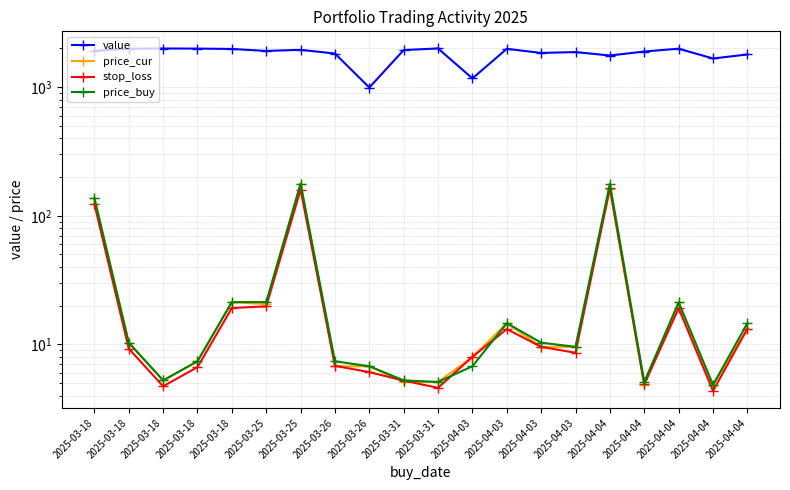

What value does the value series have at 2025-03-25?

1951.4